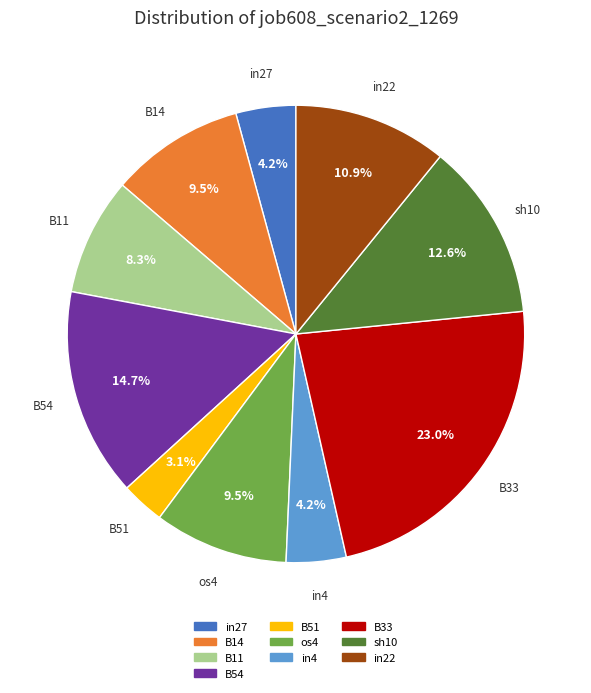

Is there a majority slice in this chart?

No